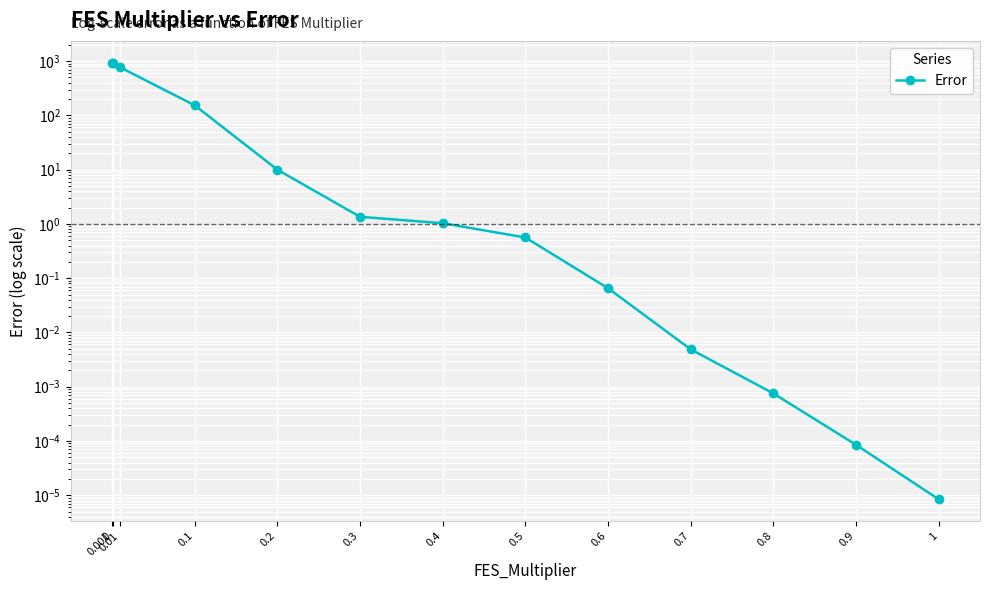

At which category does the chart reach its minimum across all series?

1